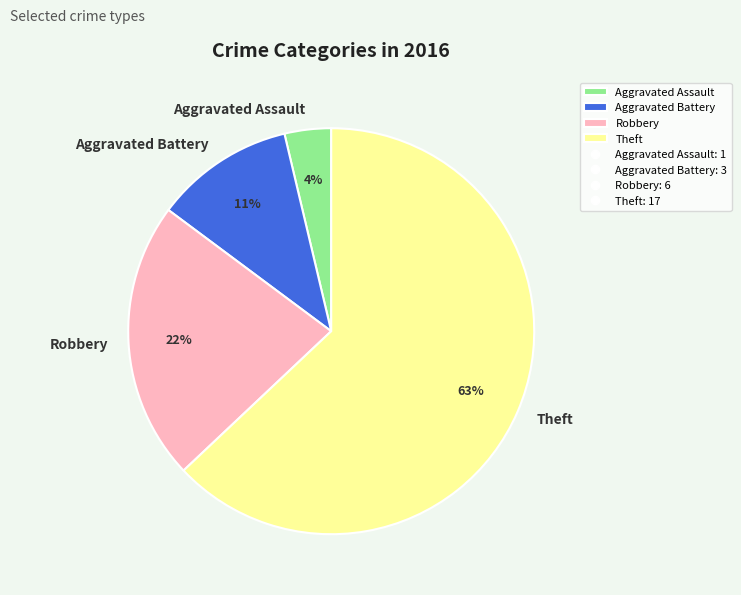

To the nearest percent, what percentage of the pie is Aggravated Battery?

11%